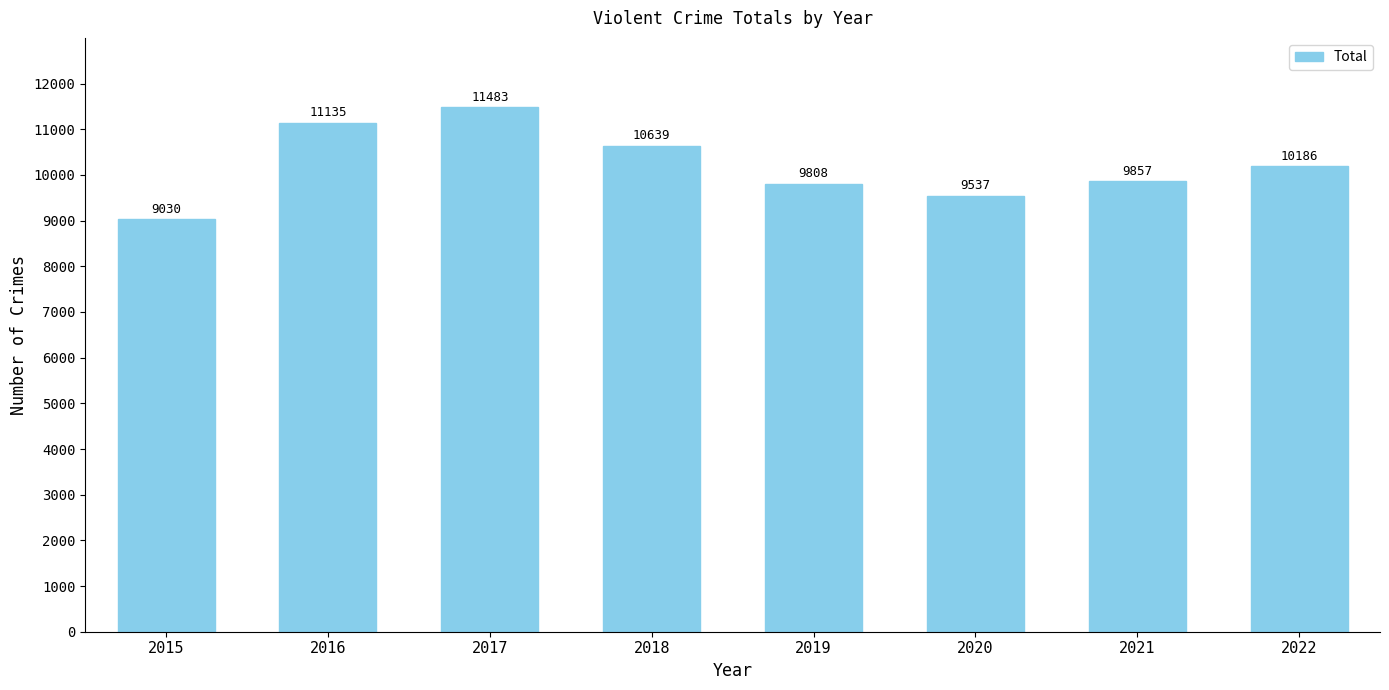

Reading right to left, list all the values displayed in this chart.

10186	9857	9537	9808	10639	11483	11135	9030